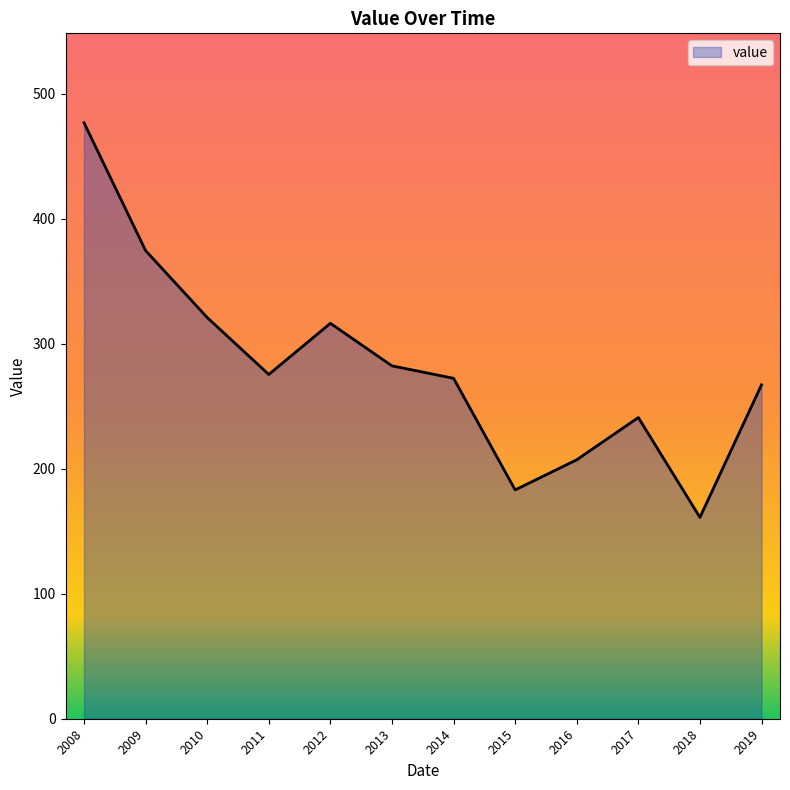

Between 2009 and 2019, which is larger?

2009